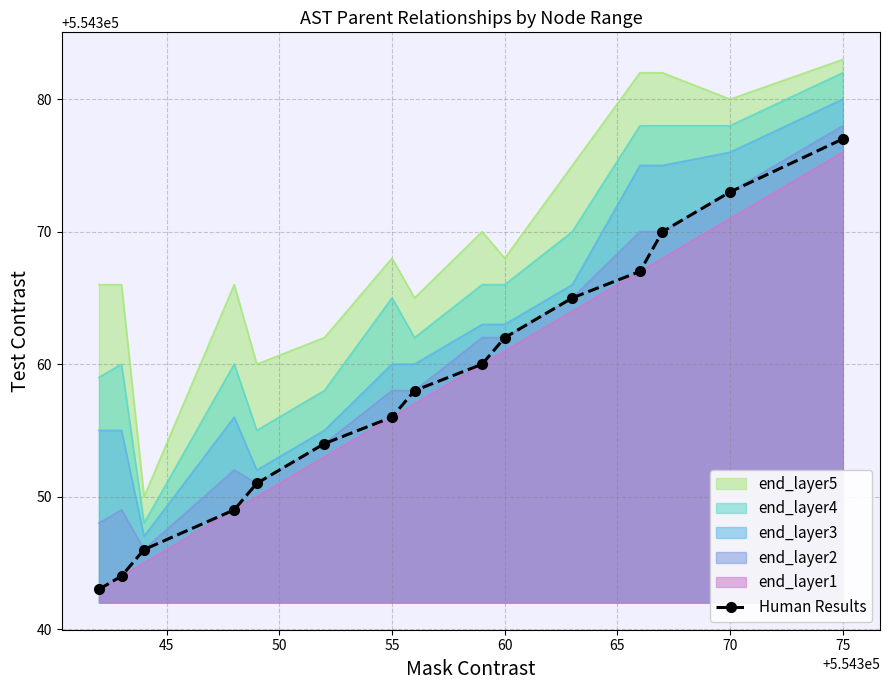

True or false: end_layer5 and Human Results intersect in this chart.

False